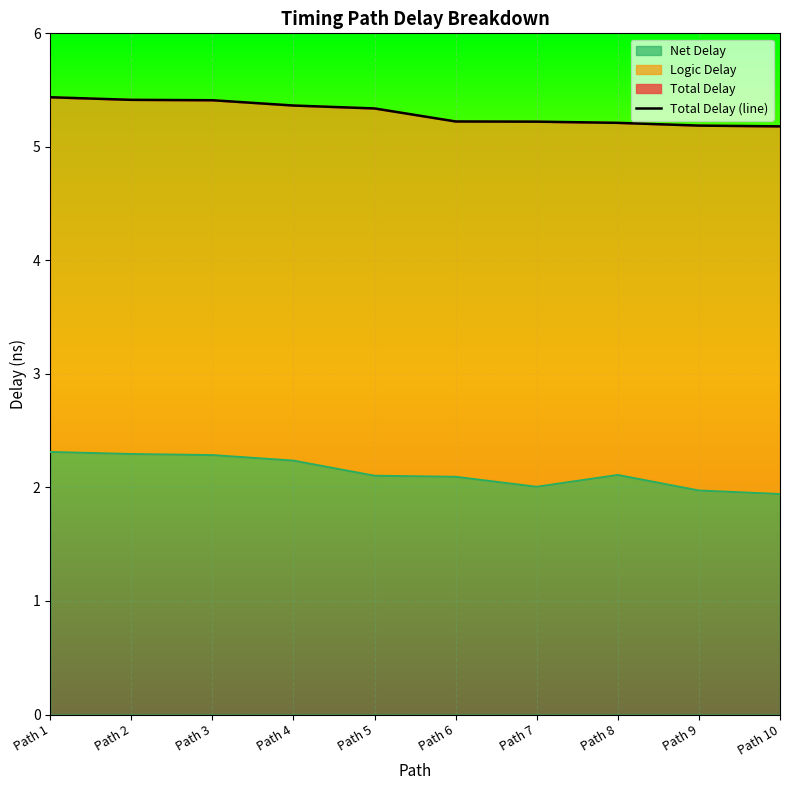

Which label corresponds to the largest value in the chart?

Path 1